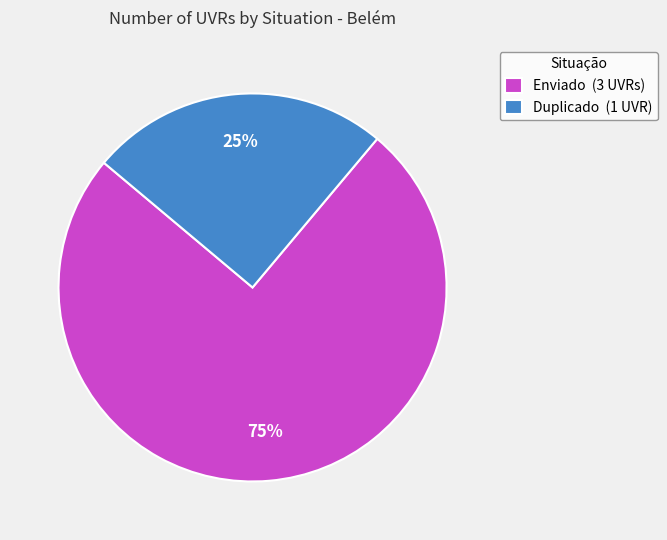

What is the largest slice in the pie chart?

Enviado